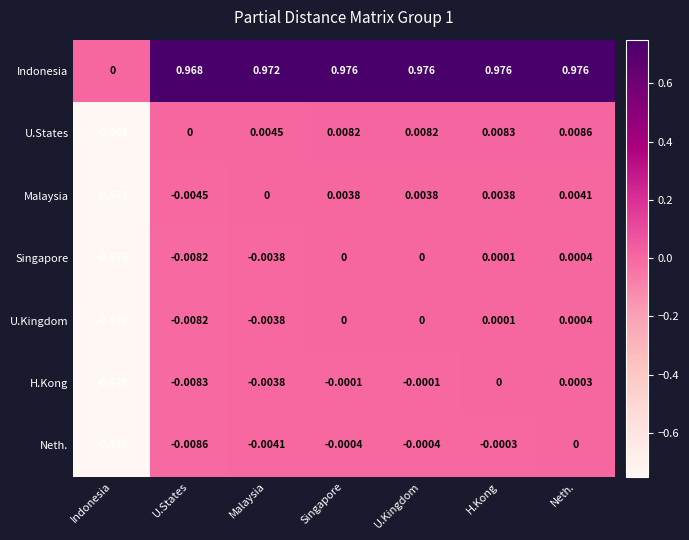

At which label does H.Kong reach its minimum?

Indonesia